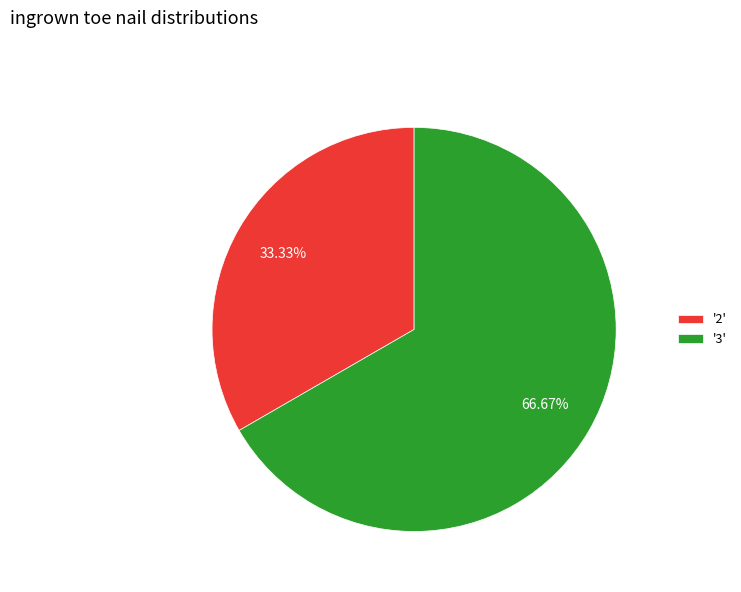

Between '2' and '3', which is larger?

'3'